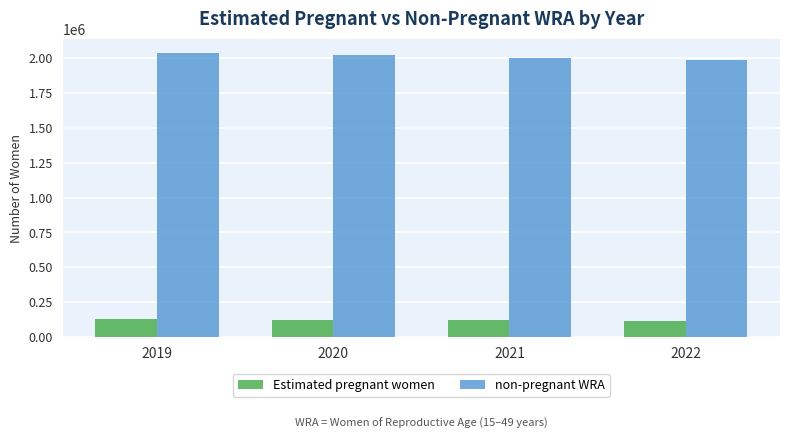

List the series in order of their overall mean, lowest first.

Estimated pregnant women, non-pregnant WRA